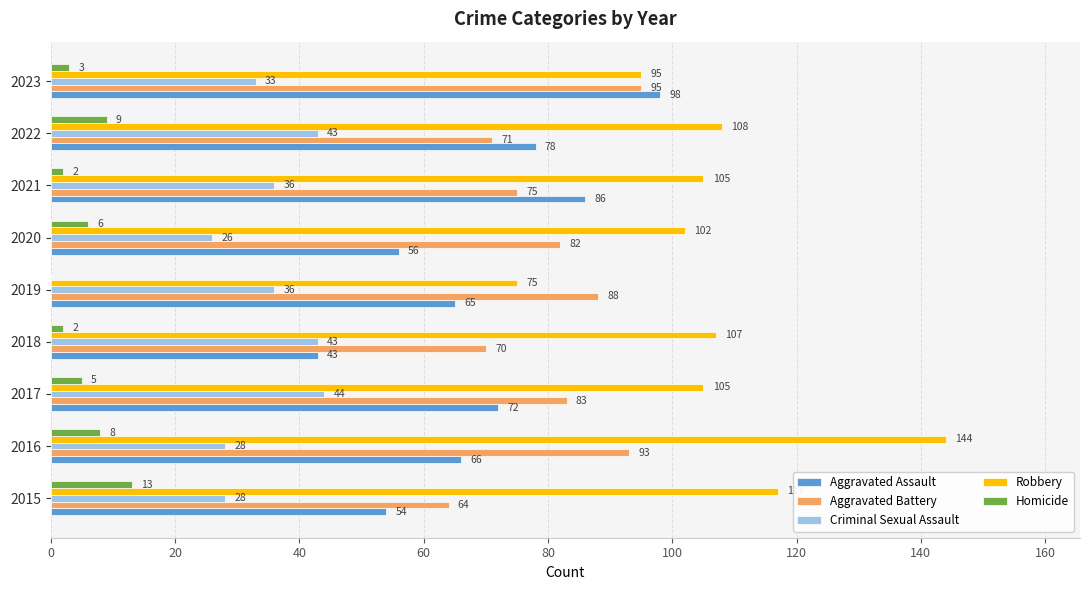

The Robbery series shows 95 at 2023. True or false?

True